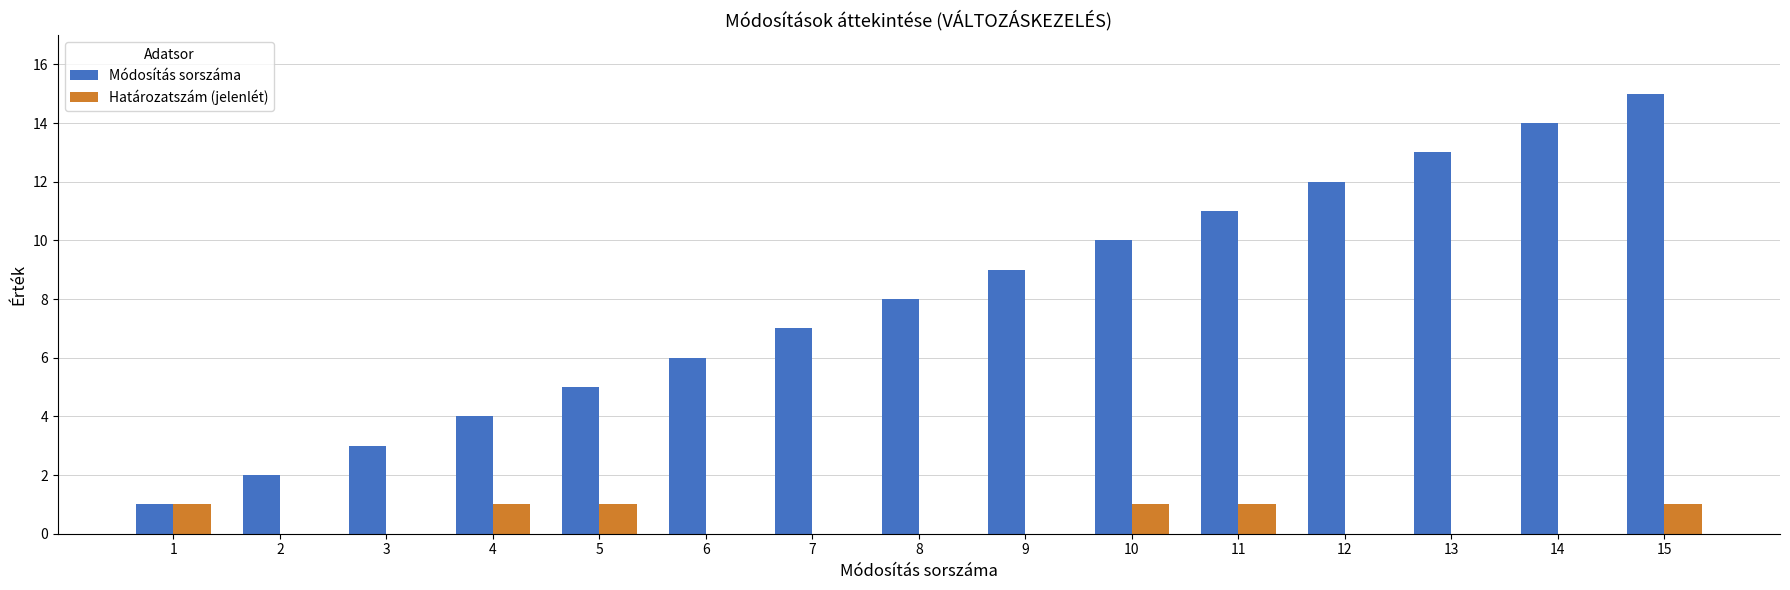

The Határozatszám (jelenlét) series shows 0 at 8. True or false?

True